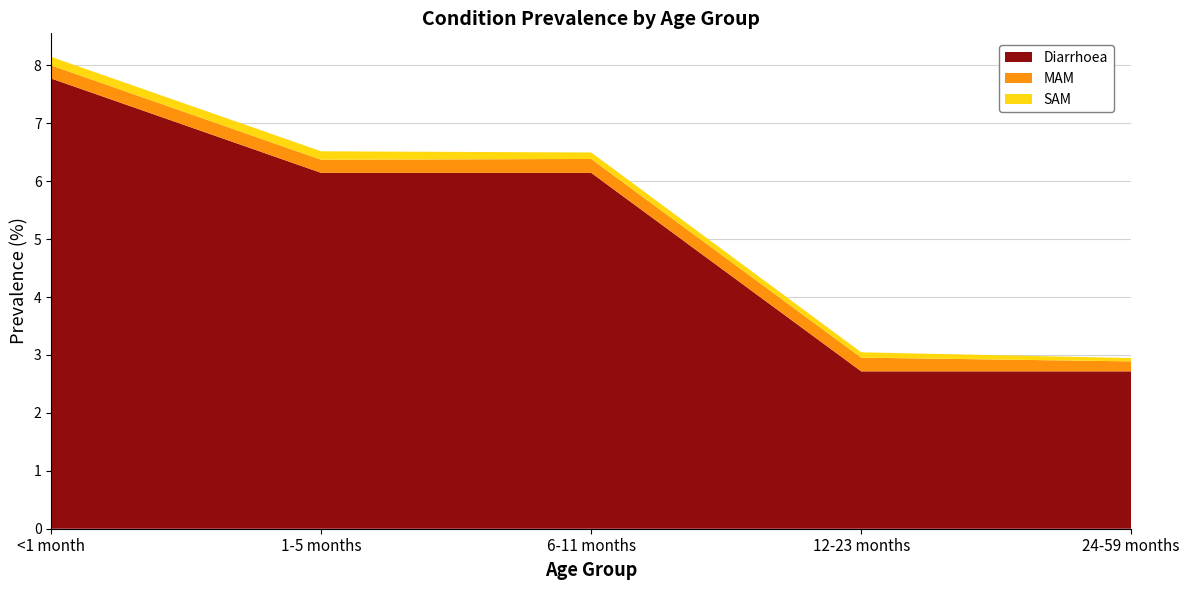

Reading right to left, list all the values displayed in this chart.

Diarrhoea: 2.7	2.7	6.1	6.1	7.8
MAM: 0.2	0.2	0.2	0.2	0.2
SAM: 0.1	0.1	0.1	0.1	0.1